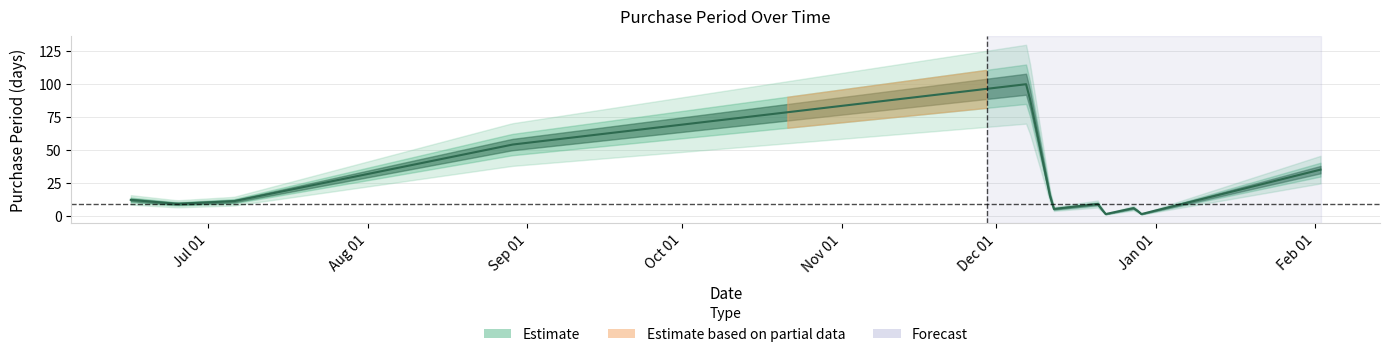

Approximately how many times larger is the value at 2015-12-07 compared to 2015-06-25?

11.1